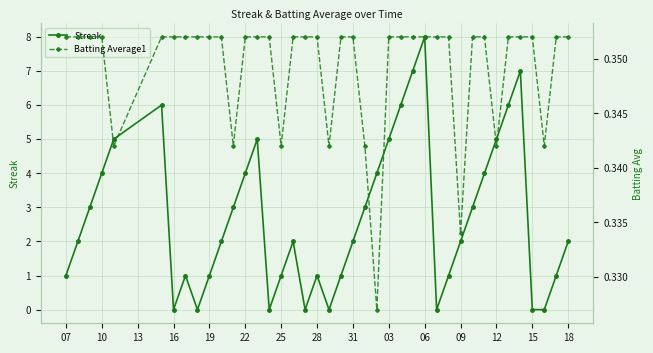

How many Batting Average1 values are between 0 and 1?

40